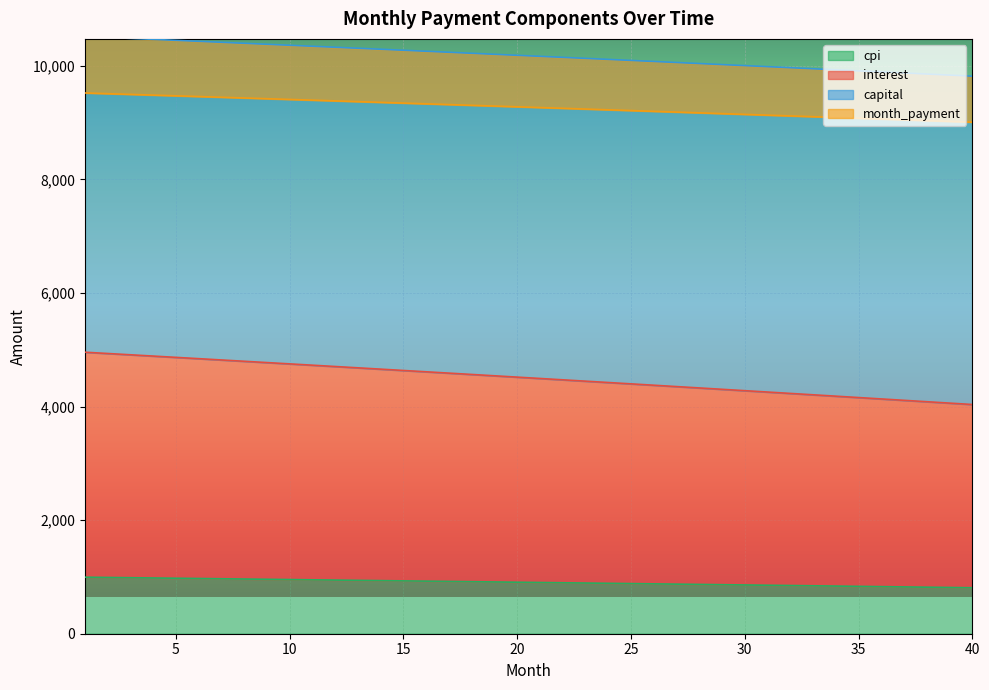

Reading left to right, list all the values displayed in this chart.

interest: 1=4957.7	2=4935.1	3=4912.4	4=4889.6	5=4866.9	6=4844.0	7=4821.1	8=4798.2	9=4775.2	10=4752.1	11=4729.0	12=4705.9	13=4682.7	14=4659.4	15=4636.1	16=4612.8	17=4589.4	18=4565.9	19=4542.4	20=4518.8	21=4495.2	22=4471.6	23=4447.9	24=4424.1	25=4400.3	26=4376.4	27=4352.5	28=4328.5	29=4304.5	30=4280.4	31=4256.2	32=4232.1	33=4207.8	34=4183.5	35=4159.2	36=4134.8	37=4110.3	38=4085.8	39=4061.3	40=4036.7
capital: 1=995.4	2=990.9	3=986.3	4=981.7	5=977.1	6=972.5	7=967.9	8=963.2	9=958.6	10=953.9	11=949.3	12=944.6	13=939.9	14=935.2	15=930.5	16=925.8	17=921.1	18=916.3	19=911.6	20=906.8	21=902.1	22=897.3	23=892.5	24=887.7	25=882.9	26=878.1	27=873.2	28=868.4	29=863.6	30=858.7	31=853.8	32=849.0	33=844.0	34=839.1	35=834.2	36=829.3	37=824.4	38=819.4	39=814.5	40=809.5
cpi: 1=10518.8	2=10501.8	3=10484.6	4=10467.5	5=10450.2	6=10433.0	7=10415.7	8=10398.3	9=10380.9	10=10363.5	11=10346.0	12=10328.5	13=10310.9	14=10293.3	15=10275.6	16=10257.9	17=10240.1	18=10222.3	19=10204.5	20=10186.6	21=10168.6	22=10150.6	23=10132.6	24=10114.5	25=10096.4	26=10078.2	27=10060.0	28=10041.7	29=10023.4	30=10005.0	31=9986.6	32=9968.2	33=9949.7	34=9931.1	35=9912.5	36=9893.9	37=9875.2	38=9856.5	39=9837.7	40=9818.8
month_payment: 1=9523.4	2=9510.9	3=9498.4	4=9485.8	5=9473.1	6=9460.5	7=9447.8	8=9435.1	9=9422.3	10=9409.5	11=9396.7	12=9383.9	13=9371.0	14=9358.0	15=9345.1	16=9332.1	17=9319.0	18=9306.0	19=9292.9	20=9279.7	21=9266.5	22=9253.3	23=9240.1	24=9226.8	25=9213.5	26=9200.1	27=9186.7	28=9173.3	29=9159.8	30=9146.3	31=9132.8	32=9119.2	33=9105.6	34=9093.0	35=9078.3	36=9064.6	37=9050.8	38=9037.0	39=9023.2	40=9009.3